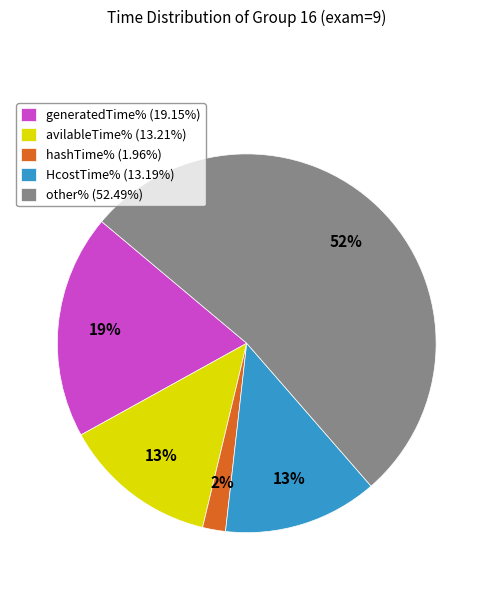

Which slice is the smallest?

hashTime%